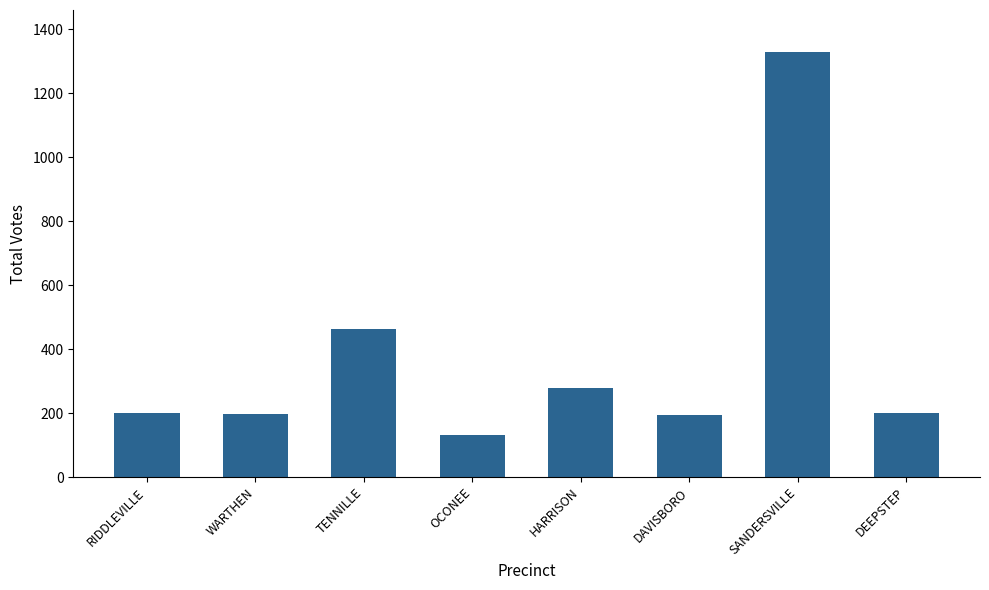

What is the change in value from TENNILLE to OCONEE?

-331